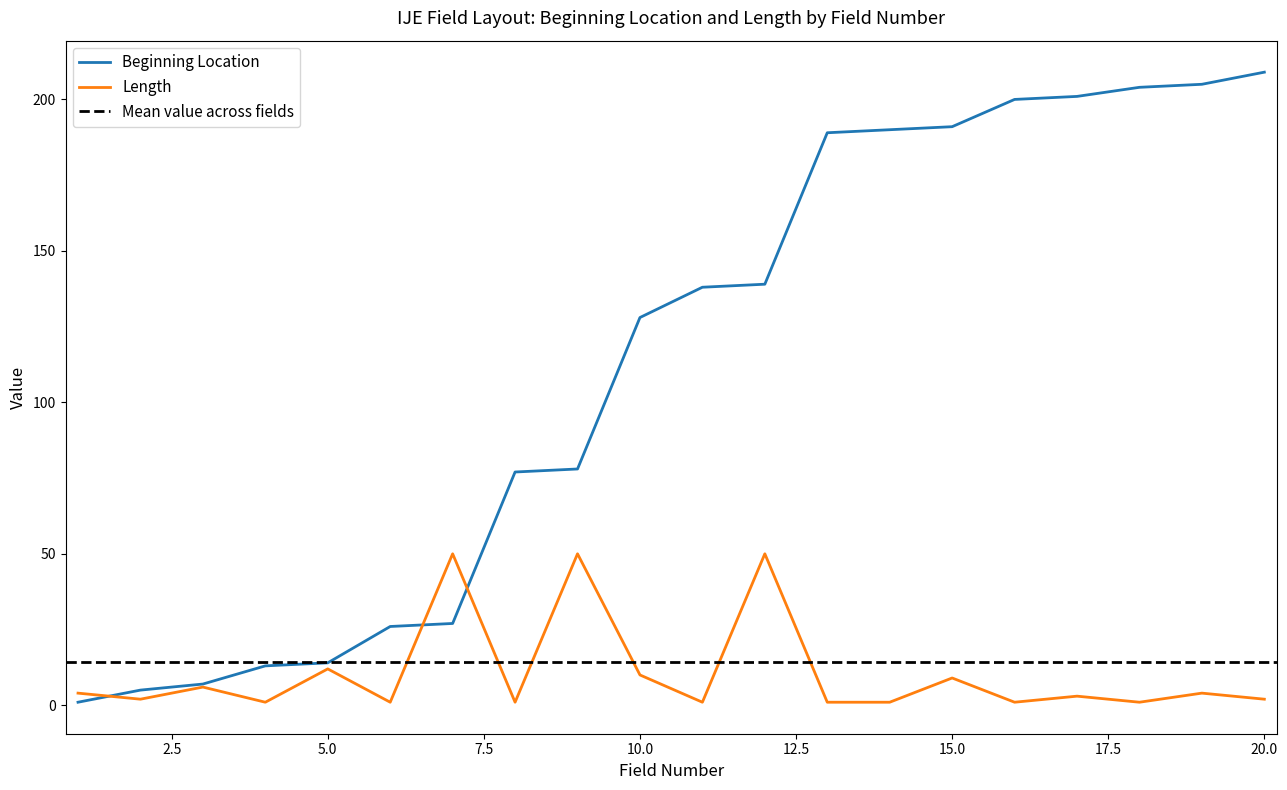

Which series has the largest total across all categories?

Beginning Location